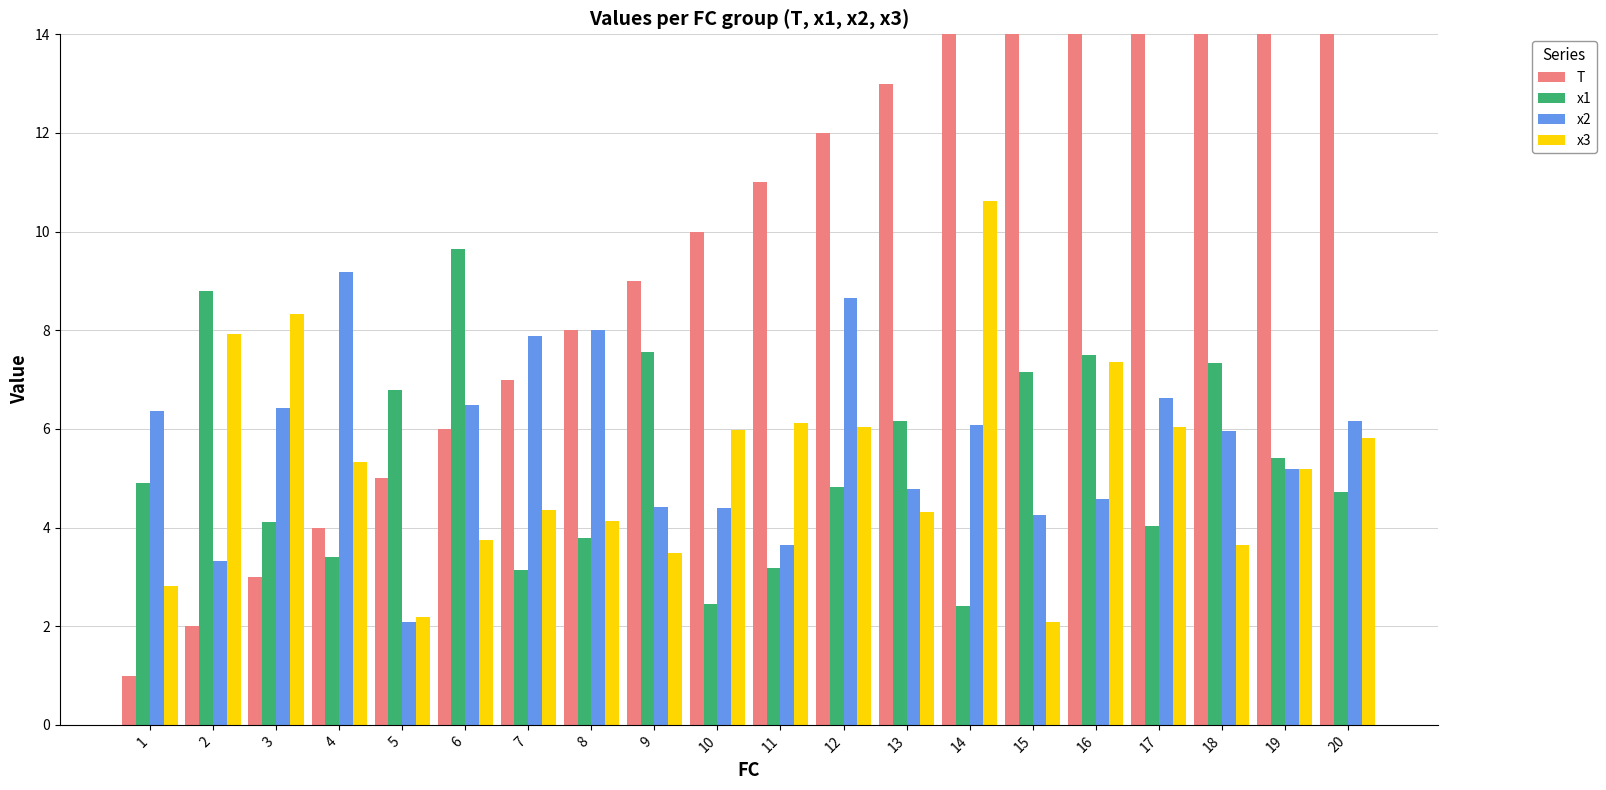

What is the value of the x1 bar at the 19th from the left?

5.4